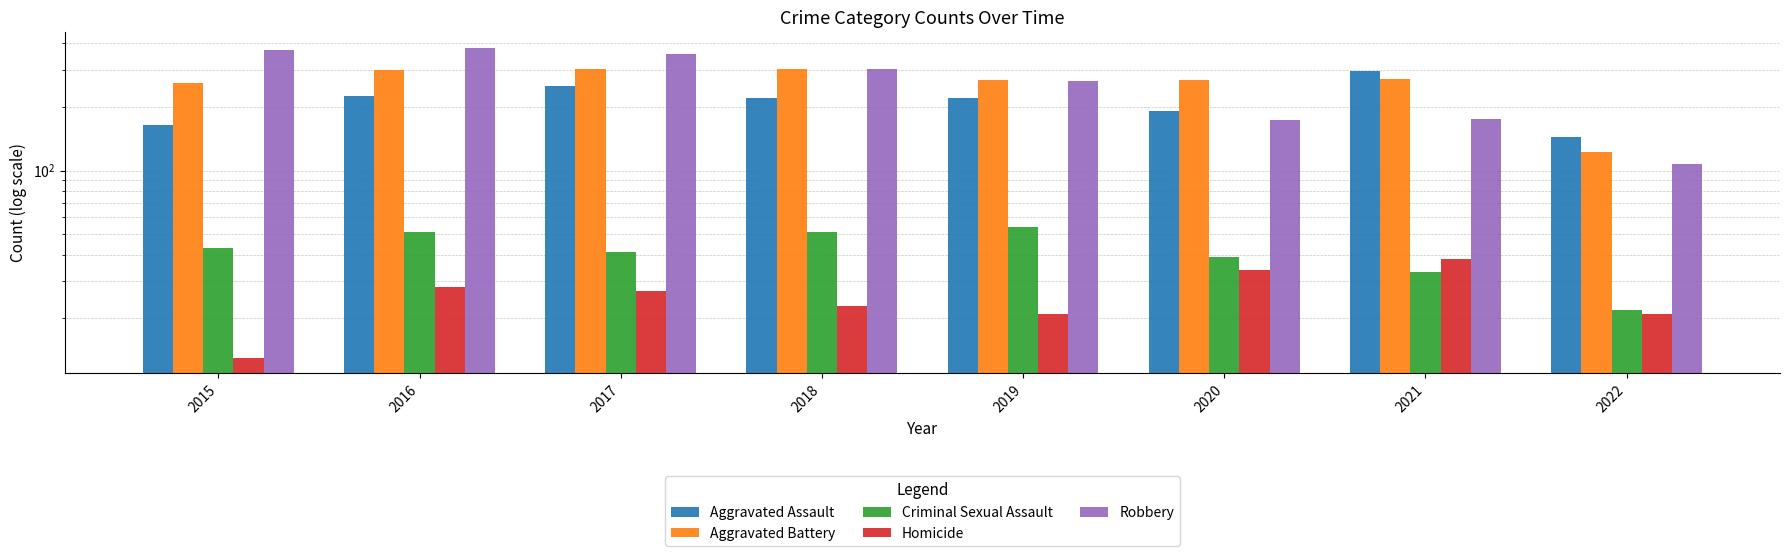

What is the difference between the second highest and minimum values in the Criminal Sexual Assault series?

29